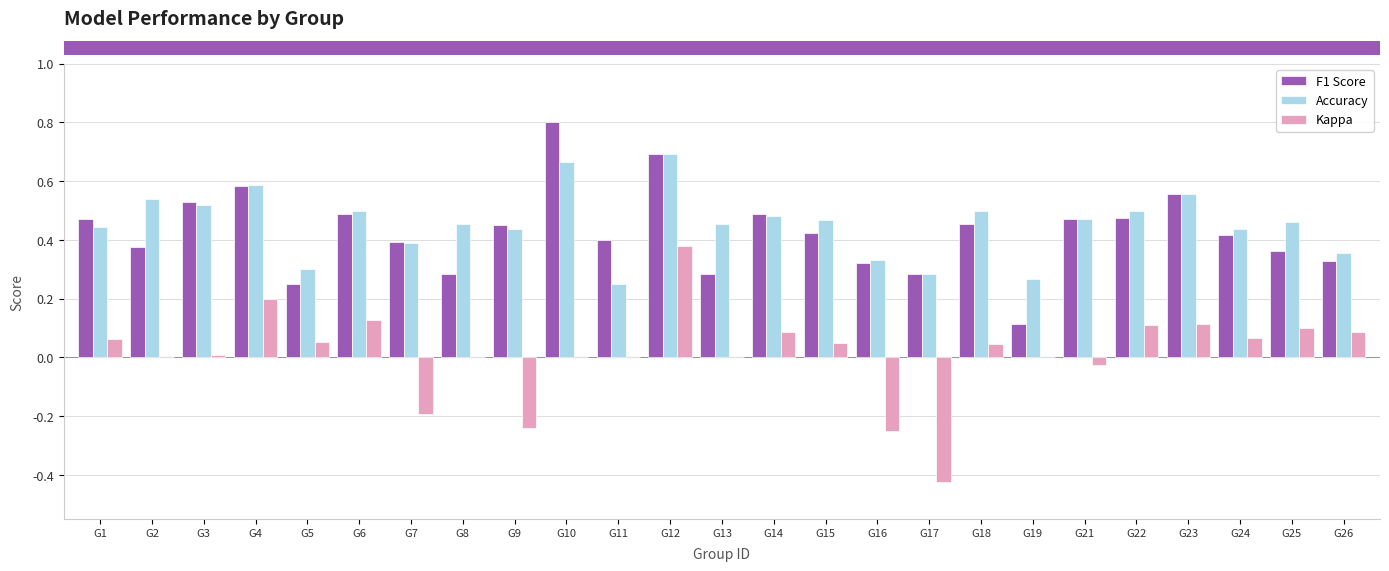

The F1 Score series shows 0.6 at G23. True or false?

True